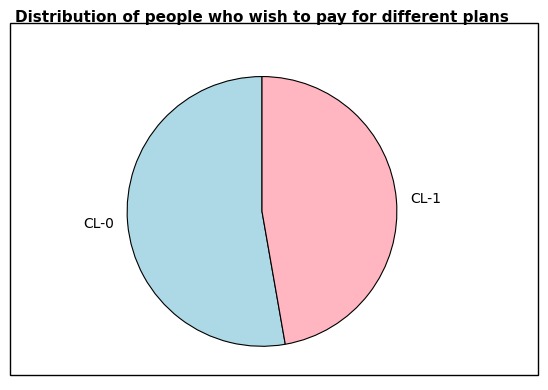

Rank the categories by value from highest to lowest.

CL-0, CL-1